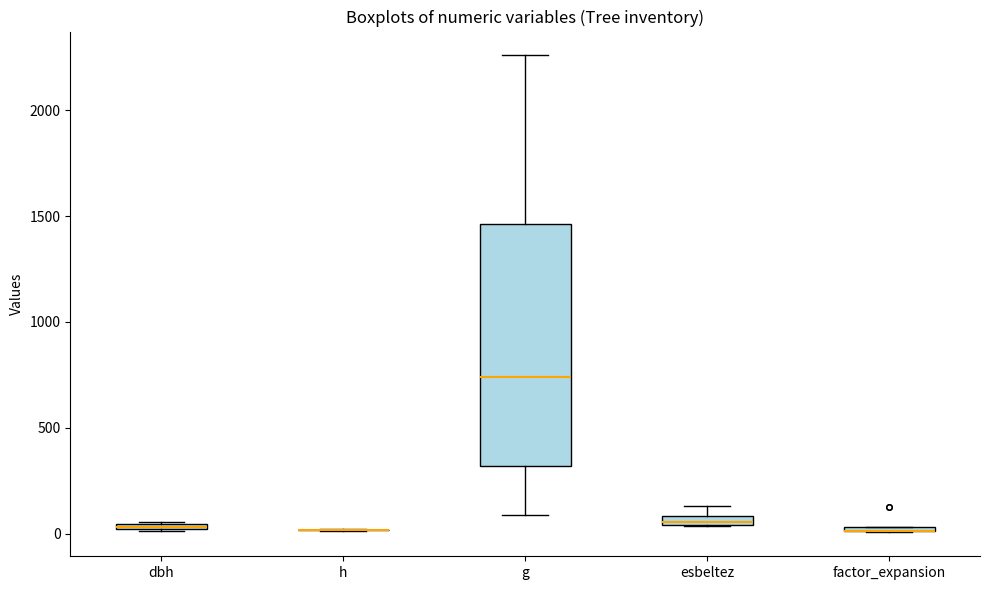

Comparing the boxes themselves (not the whiskers), which one is the tallest?

g